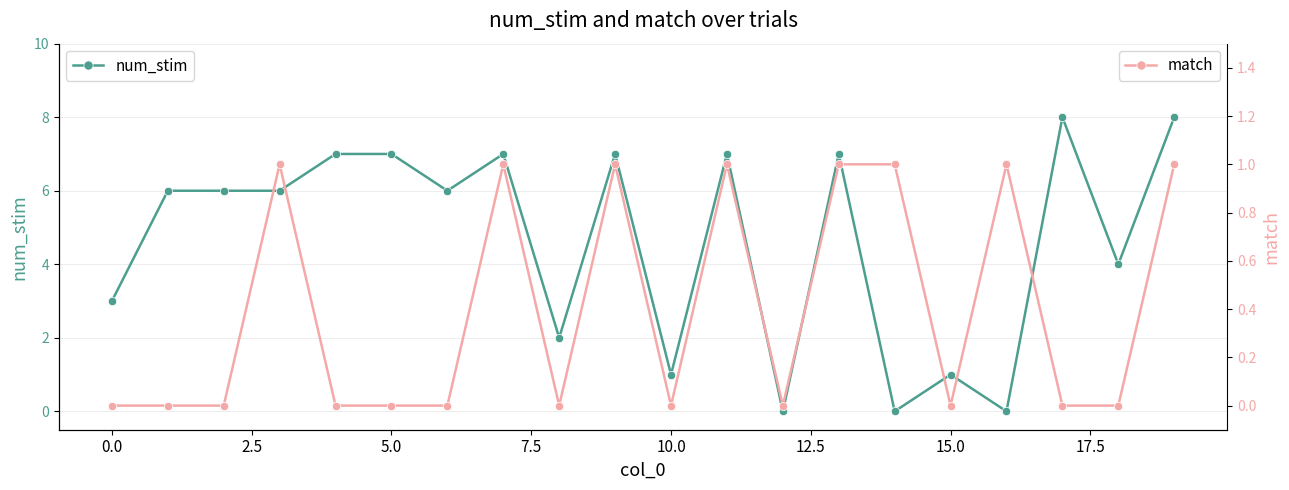

What is the sum of the num_stim values at 10.0 and 15.0?

2